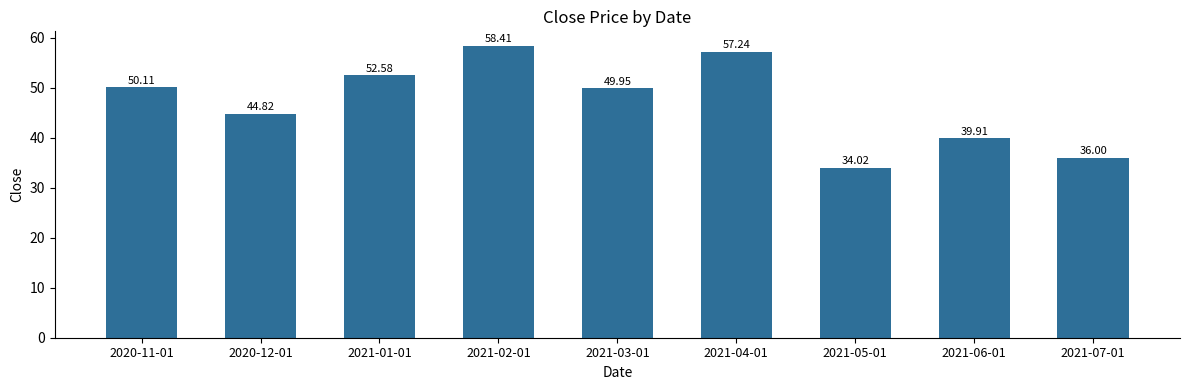

The chart shows a value of 77.5 at 2020-12-01. True or false?

False